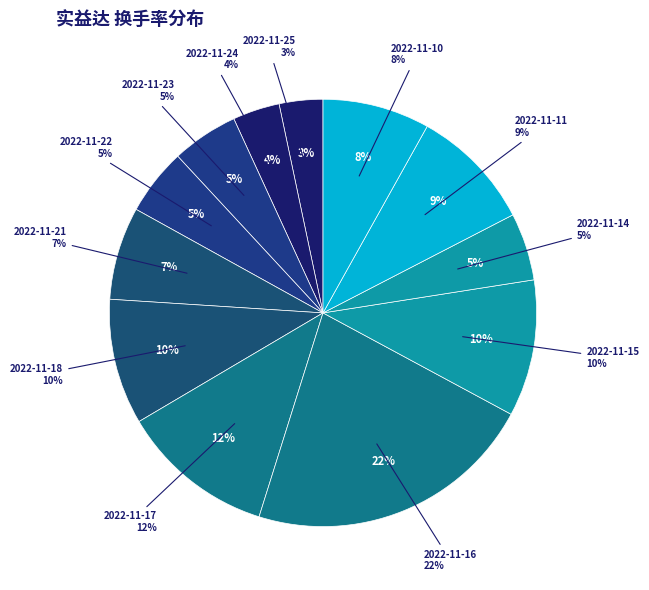

To the nearest percent, what is the combined percentage of 2022-11-14 and 2022-11-18?

15%